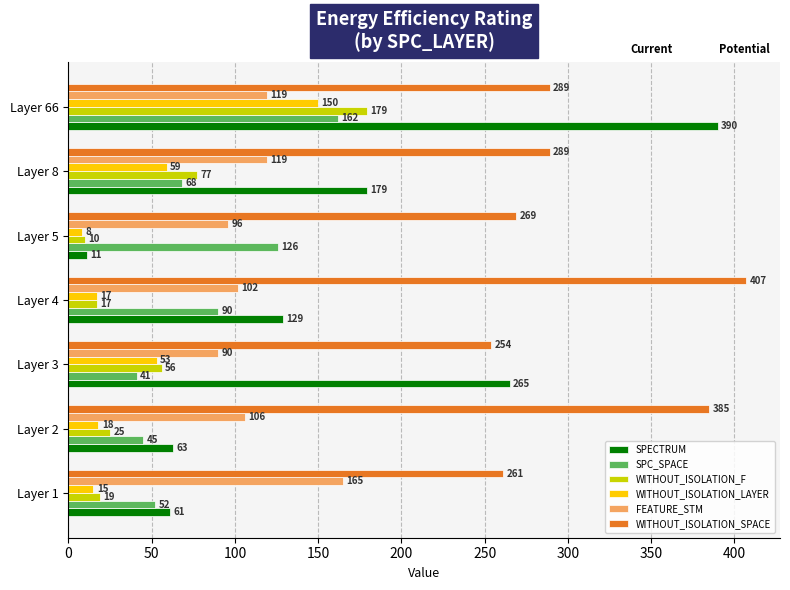

The SPC_SPACE series shows 41 at Layer 3. True or false?

True